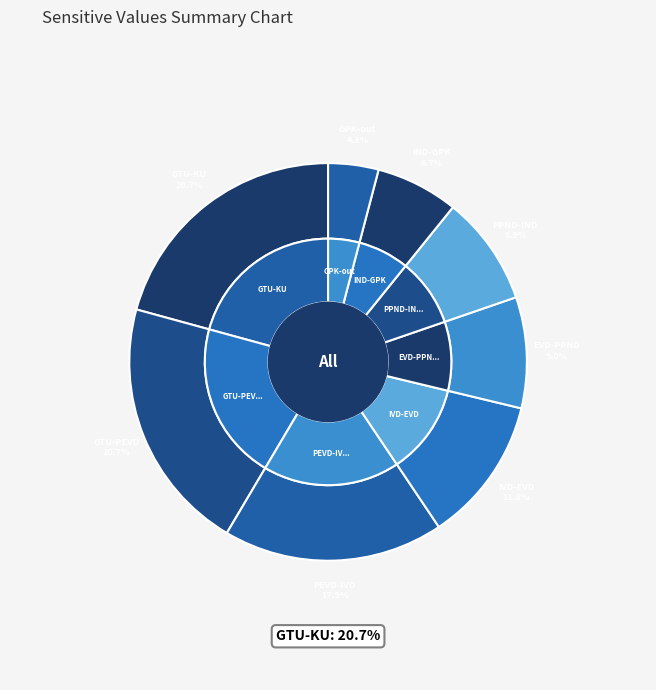

To the nearest percent, what is the combined percentage of GPK-out and GTU-KU?

25%